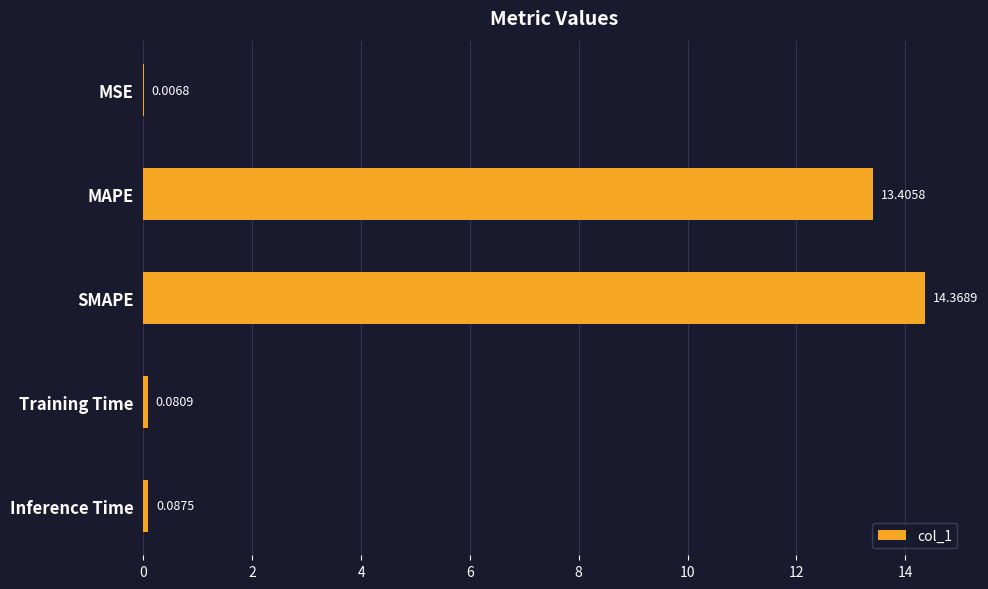

What is the change in value from SMAPE to Inference Time?

-14.3